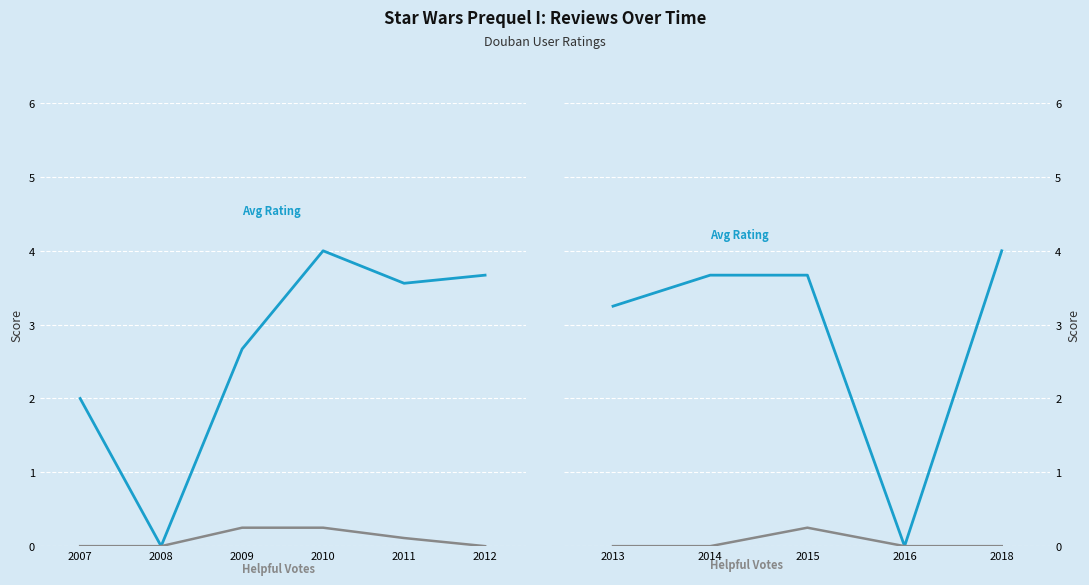

How many lines are shown in the chart?

2